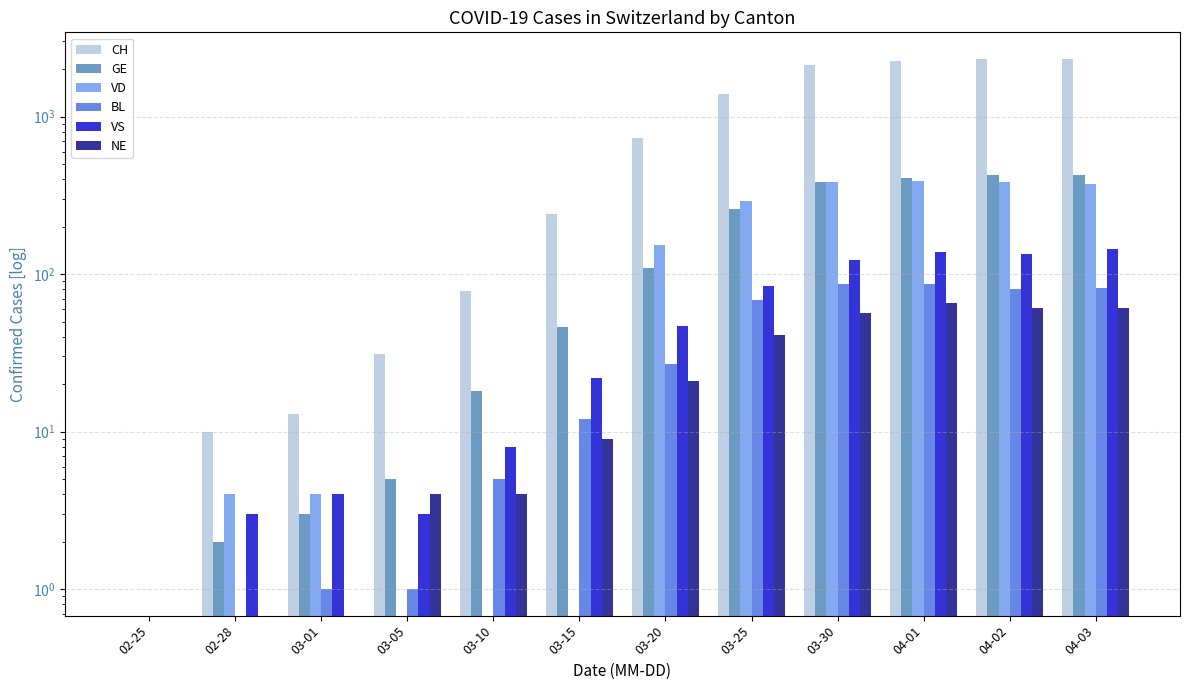

What is the highest value of the NE series?

66